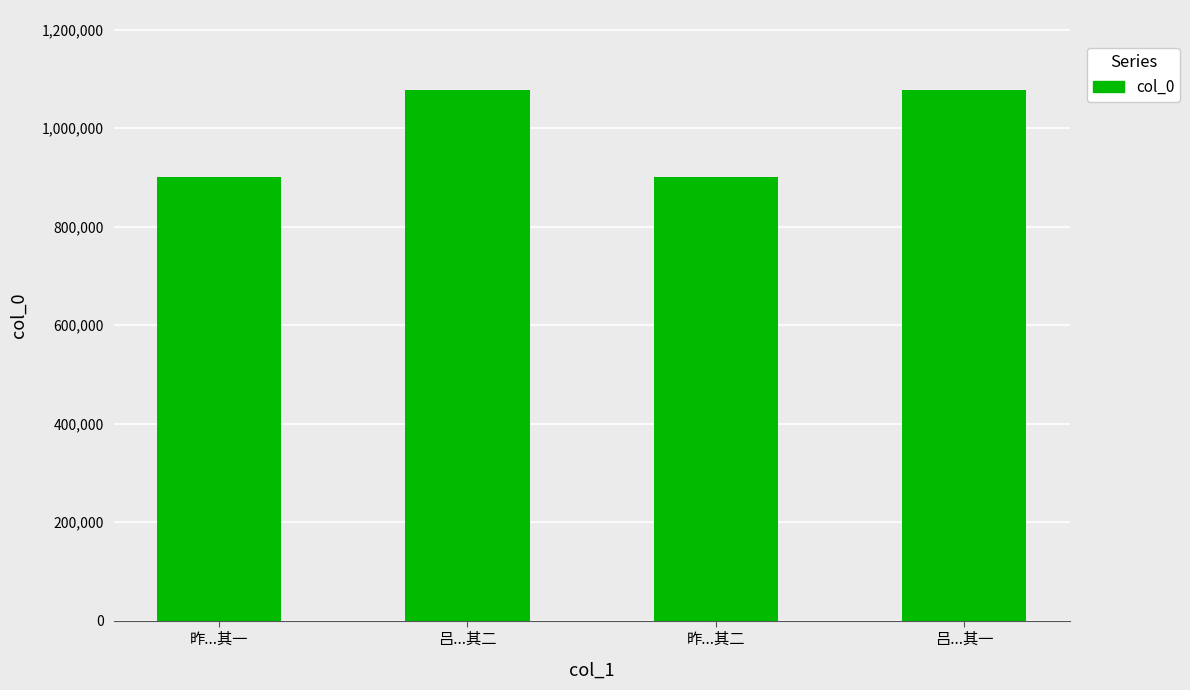

Between 吕...其二 and 昨...其二, which is larger?

吕...其二